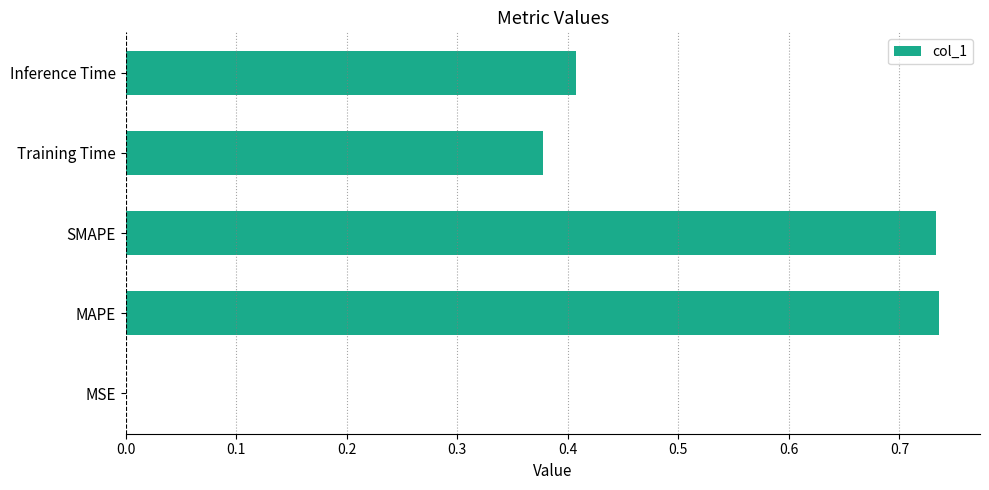

What is the change in value from MAPE to Training Time?

-0.4